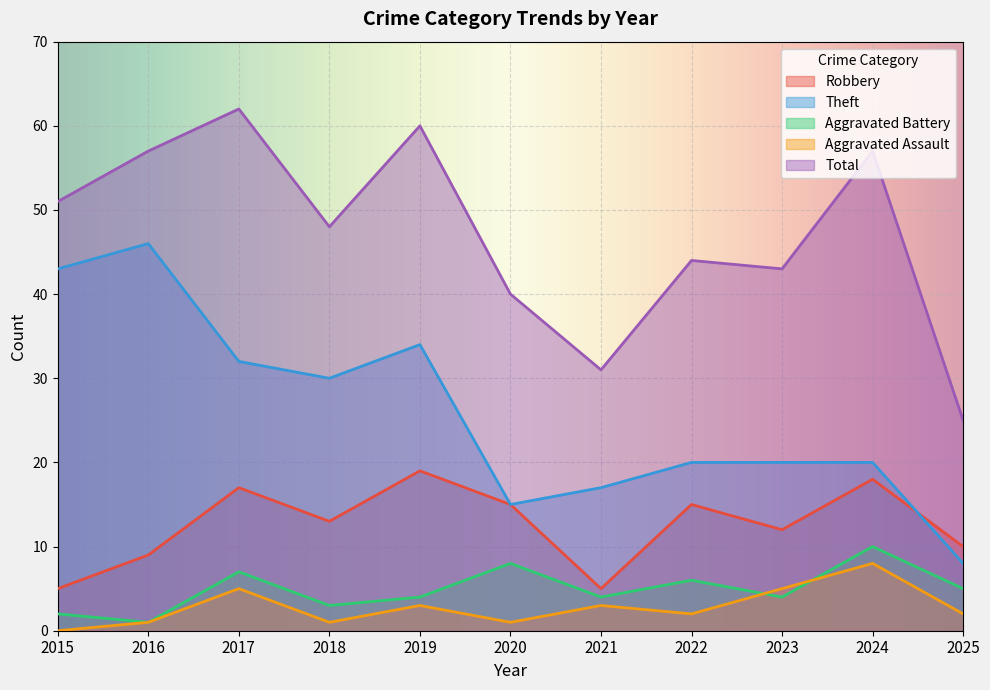

Reading left to right, list all the values displayed in this chart.

Robbery: 5	9	17	13	19	15	5	15	12	18	10
Theft: 43	46	32	30	34	15	17	20	20	20	8
Aggravated Battery: 2	1	7	3	4	8	4	6	4	10	5
Aggravated Assault: 0	1	5	1	3	1	3	2	5	8	2
Total: 51	57	62	48	60	40	31	44	43	57	25